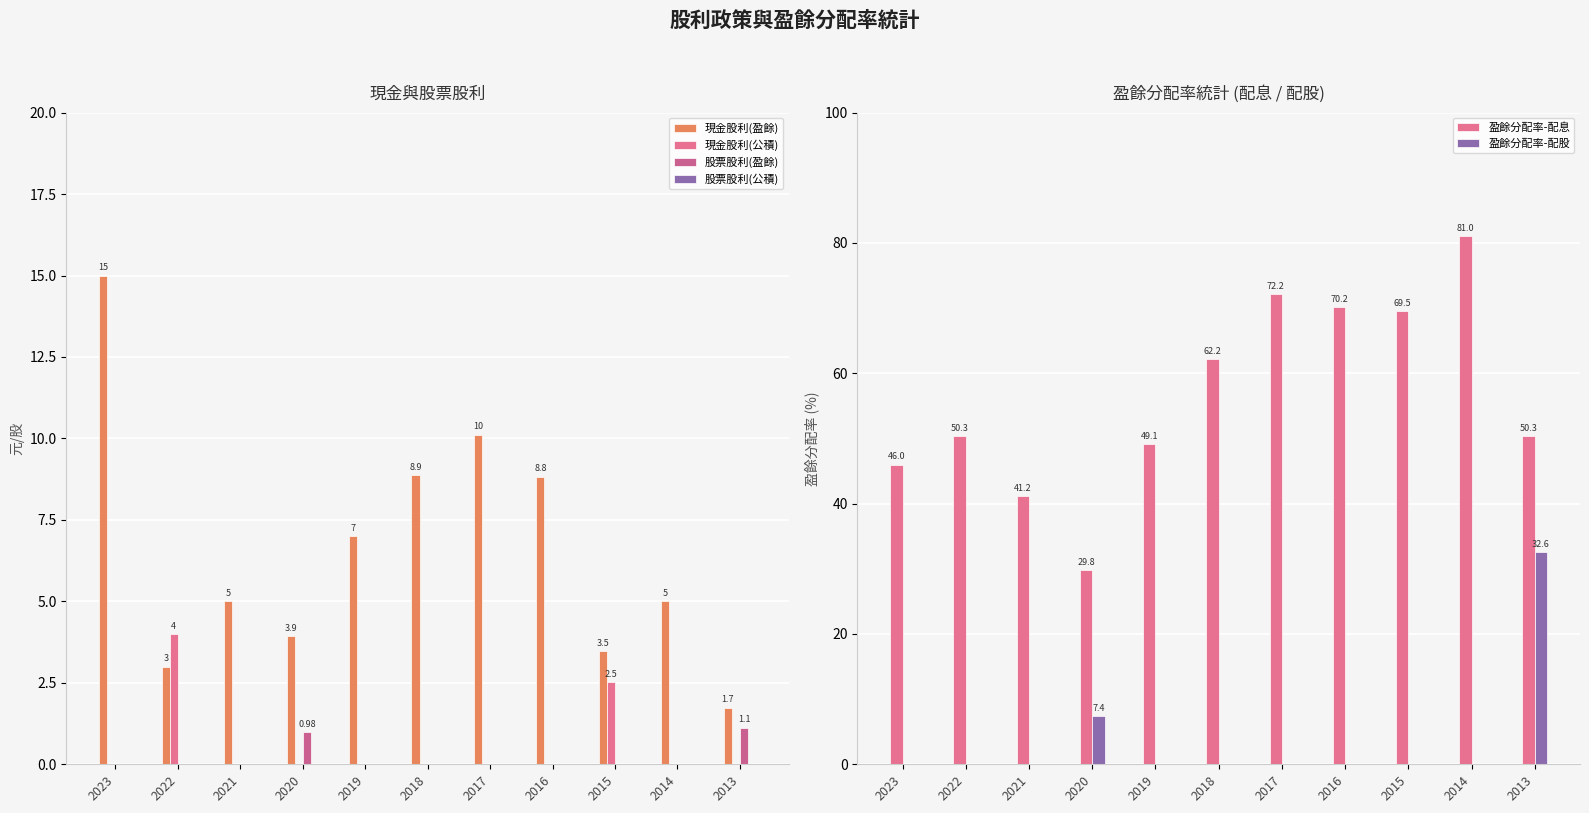

At which category is the sum across all series the highest?

2014